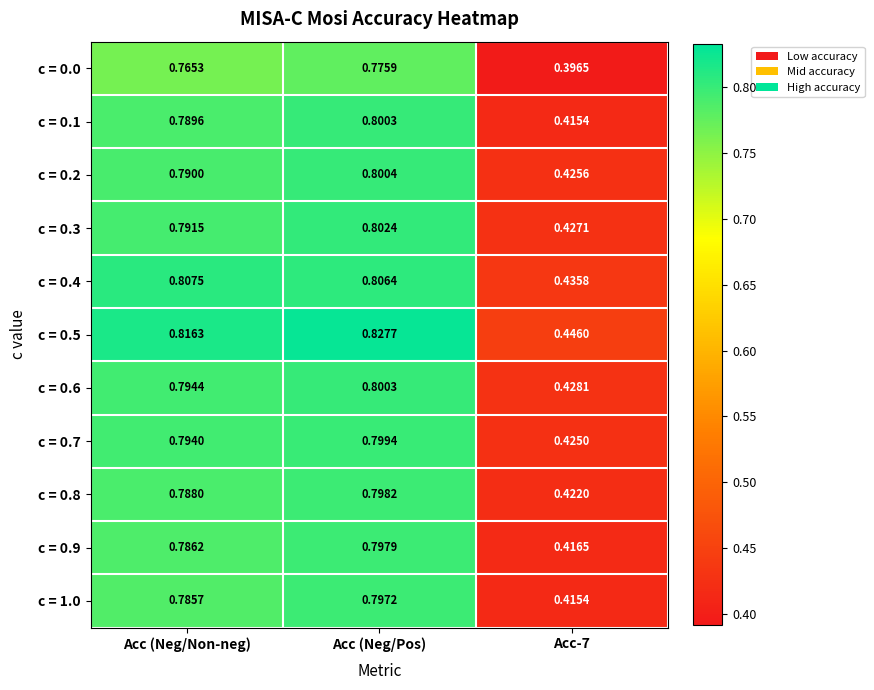

At which category is the sum across all series the highest?

Acc (Neg/Pos)